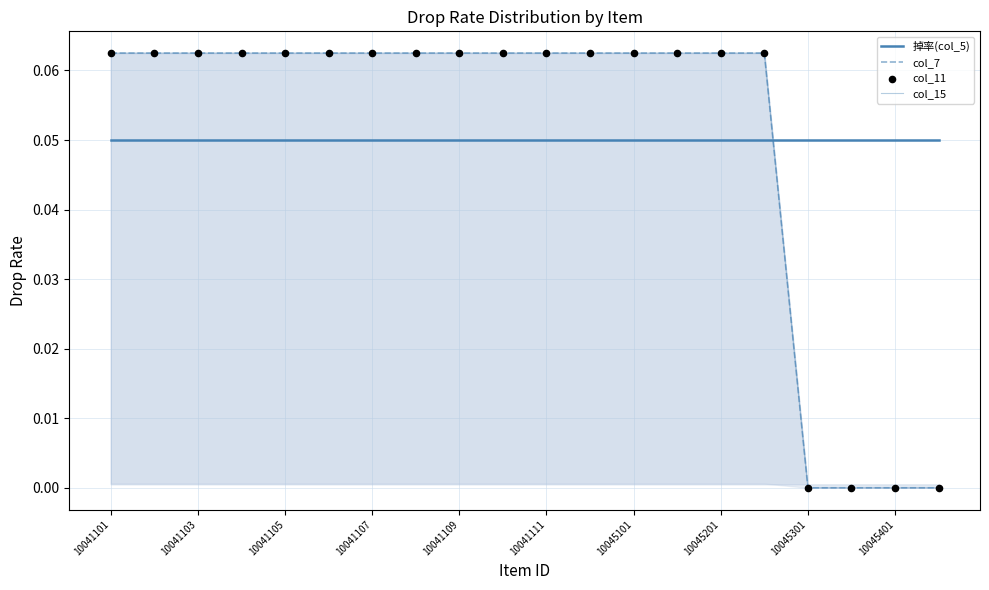

Which series reaches the minimum Y coordinate?

col_7